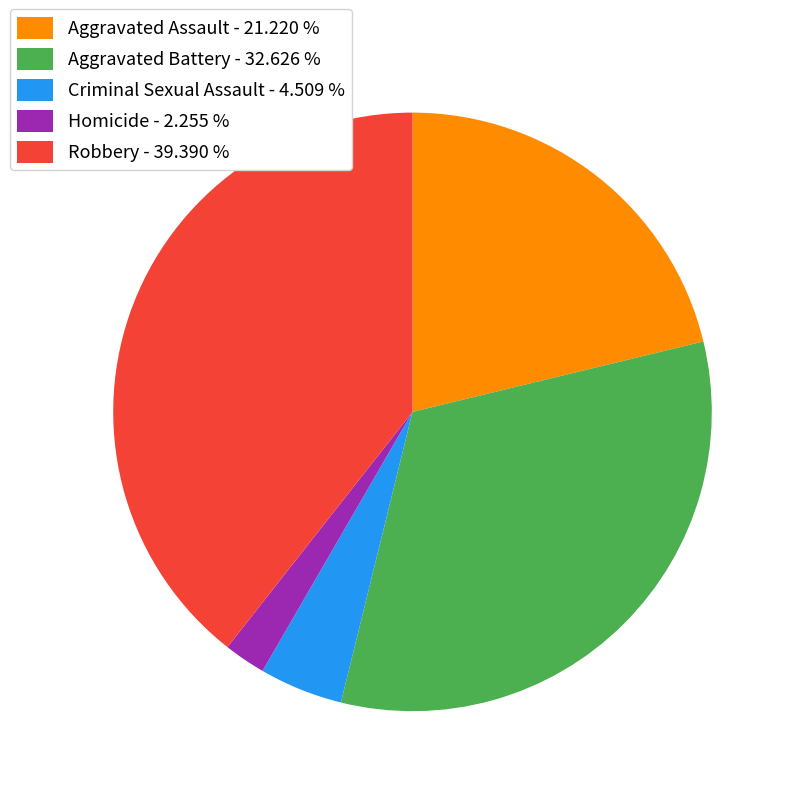

What is the ratio of the value at Aggravated Assault to the value at Aggravated Battery?

0.7